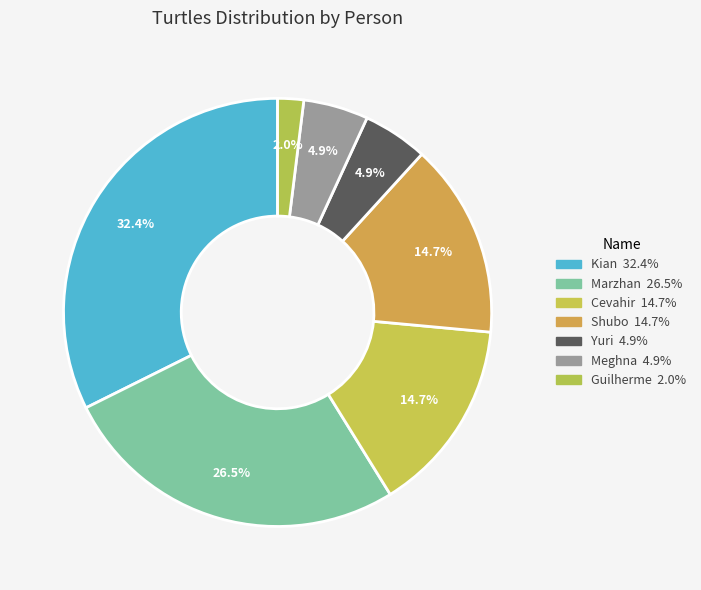

How many segments does this pie chart have?

7